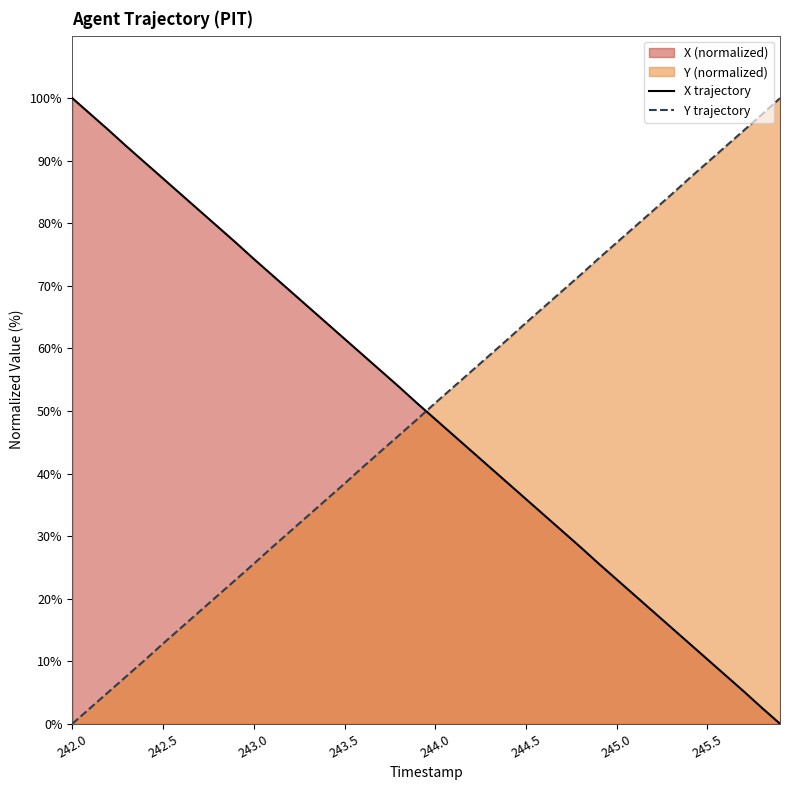

Rank the series at 242.5 from lowest to highest value.

Y trajectory, X trajectory